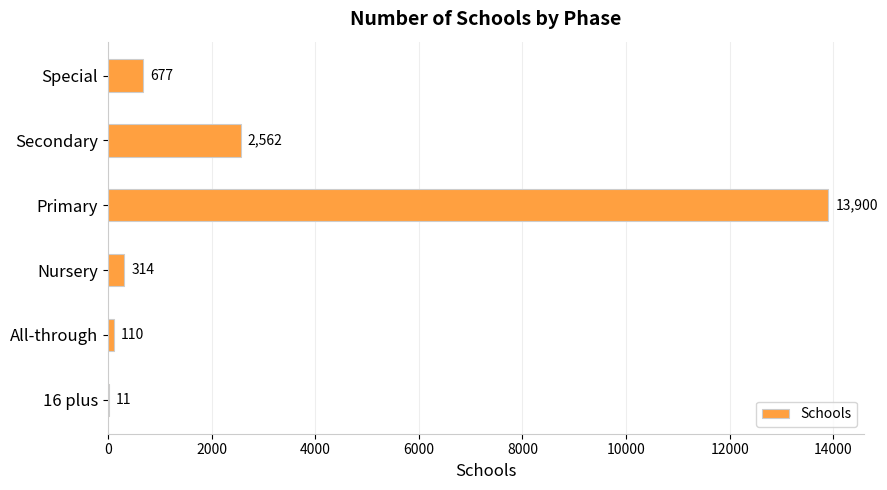

Count the number of categories in the chart.

6